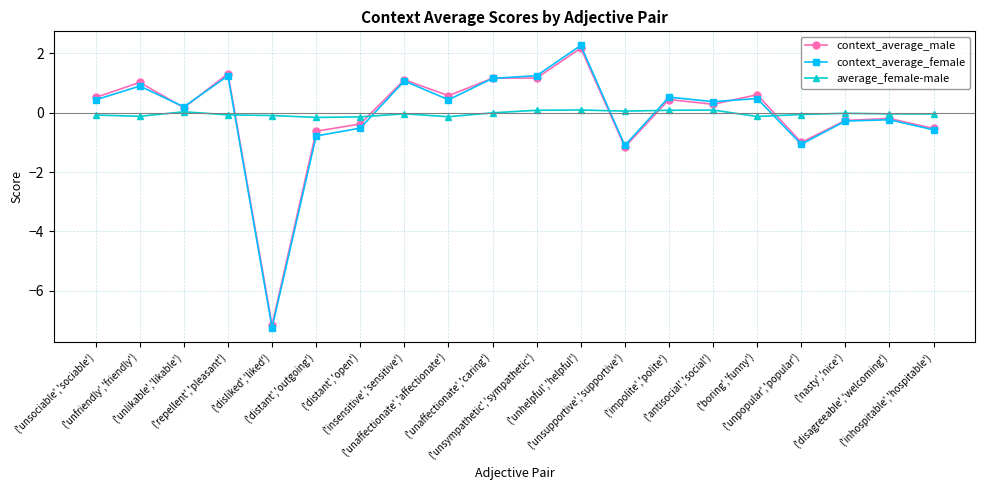

What are all the series names shown in the legend?

context_average_male, context_average_female, average_female-male